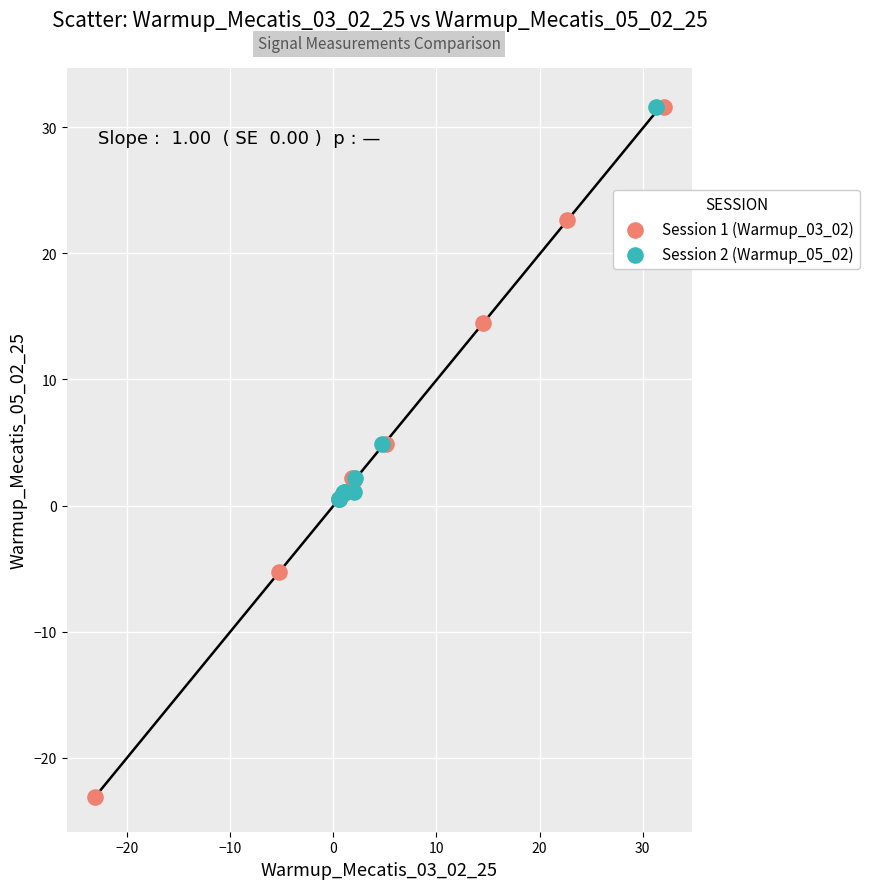

Which series has the largest Y range (max minus min)?

Session 1 (Warmup_03_02)